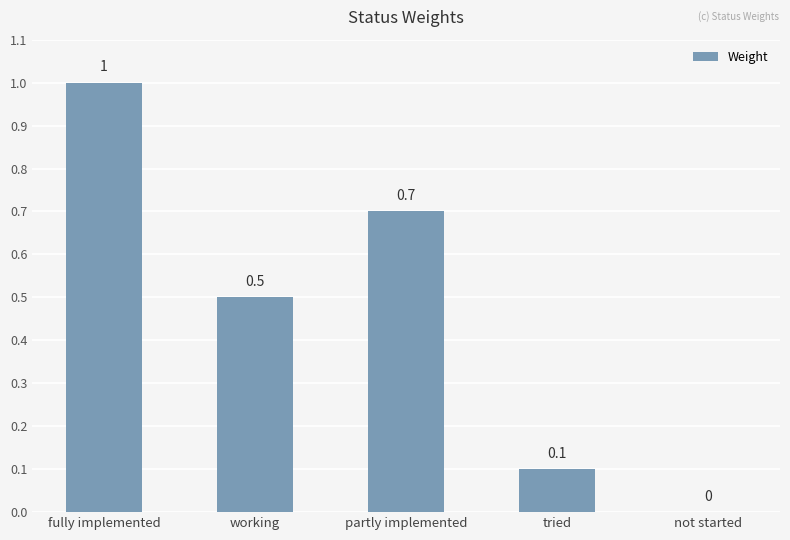

How many values are between 0 and 1?

5